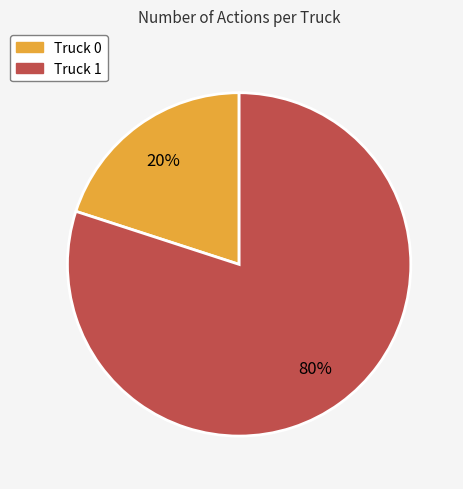

How many segments does this pie chart have?

2